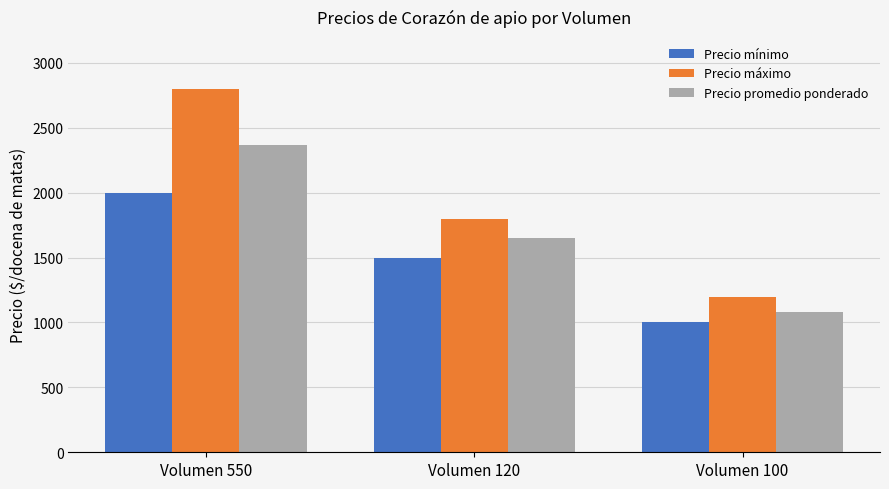

What is the spread (max minus min) of values at Volumen 100?

200